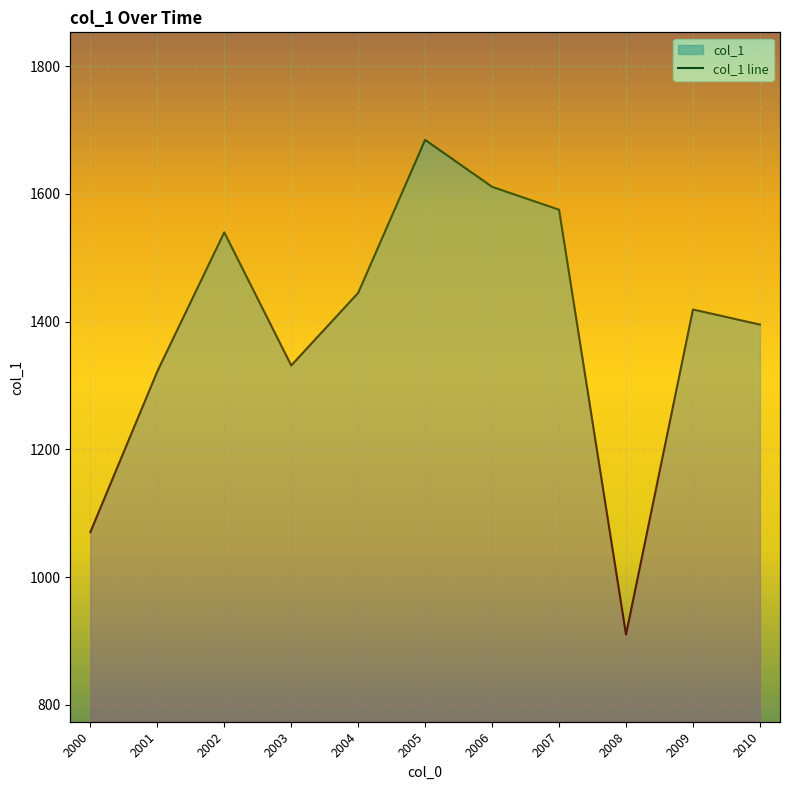

Does the chart display data point markers on the line(s)?

No